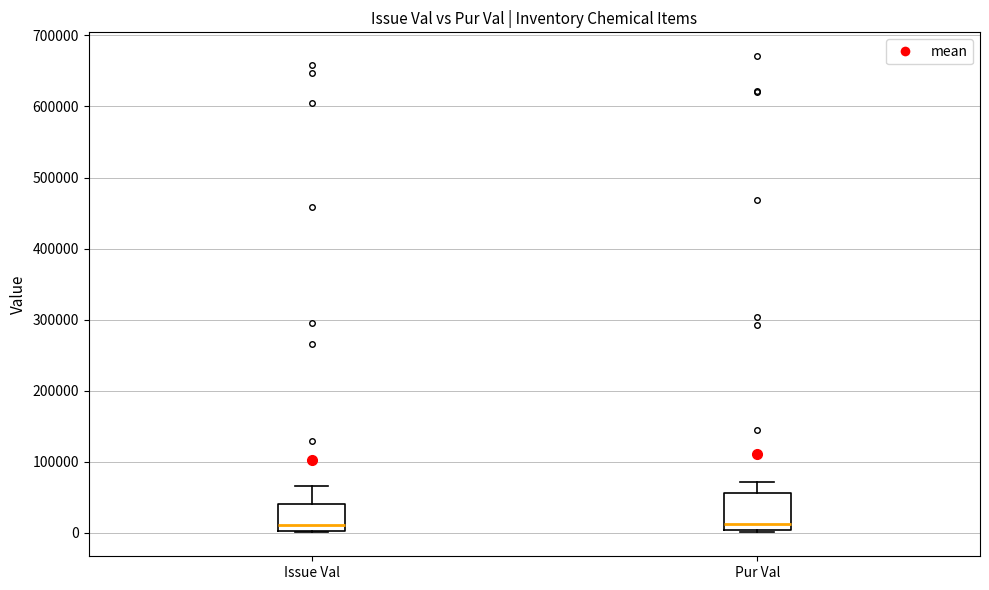

Reading left to right, read every box against the y-axis: the position of its median line, the range the box covers, and the ends of its whiskers. The values are not printed on the chart, so give them approximately, as read against the axis.

Issue Val: median 10000, box 0 to 40000, whiskers 0 to 70000
Pur Val: median 10000, box 0 to 60000, whiskers 0 to 70000